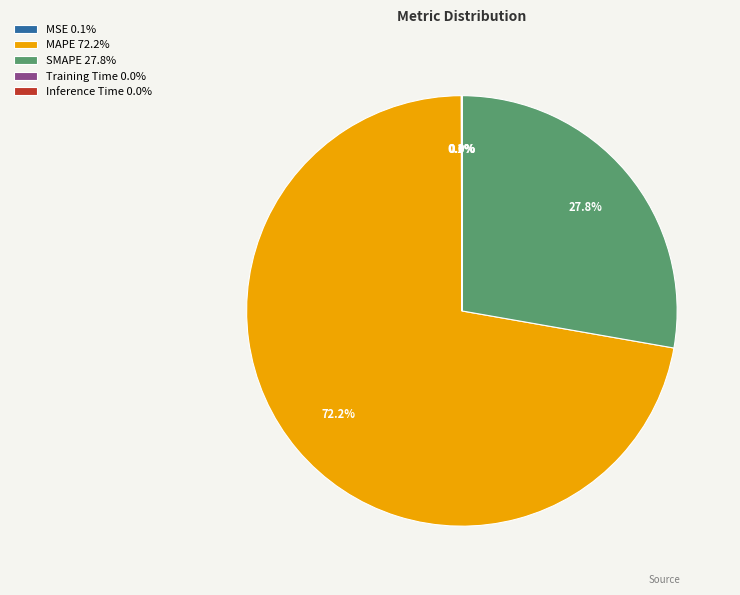

What is the ratio of the value at SMAPE 27.8% to the value at MAPE 72.2%?

0.4